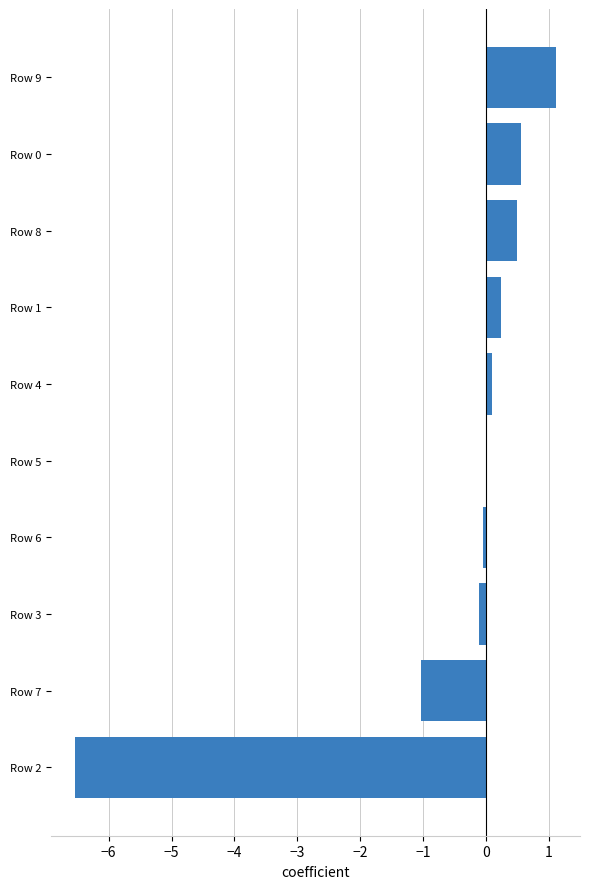

Where is the data nearest to the value -2?

Row 7